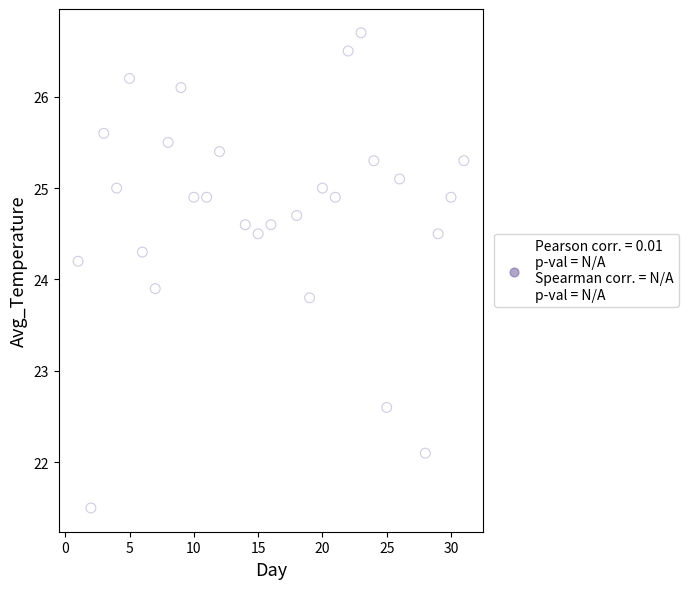

What Y value in the scatter plot is closest to 24?

23.9